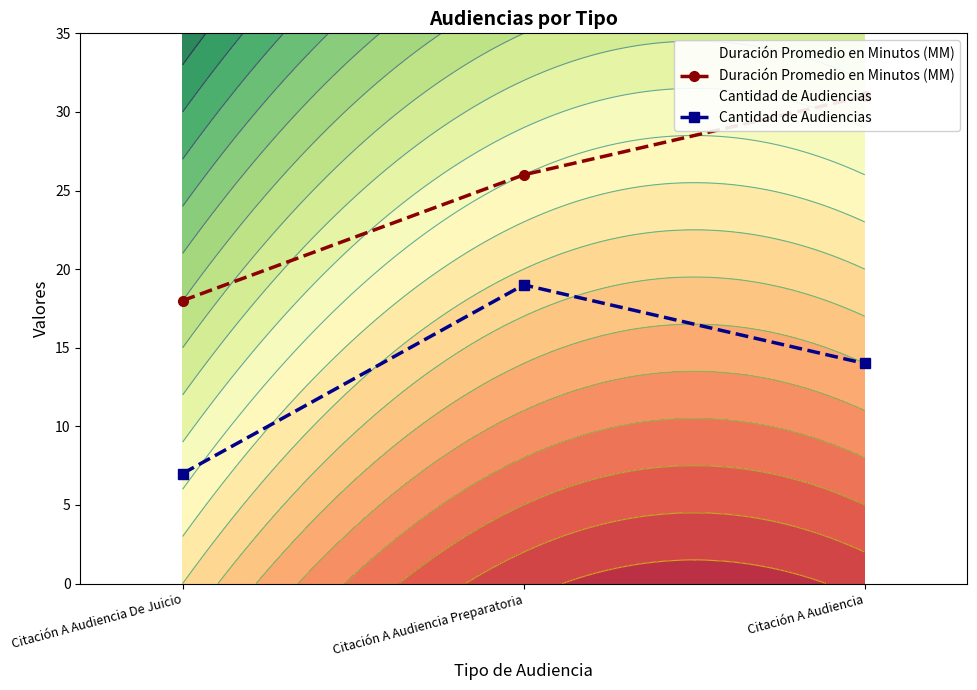

Does the chart have visible grid lines?

No